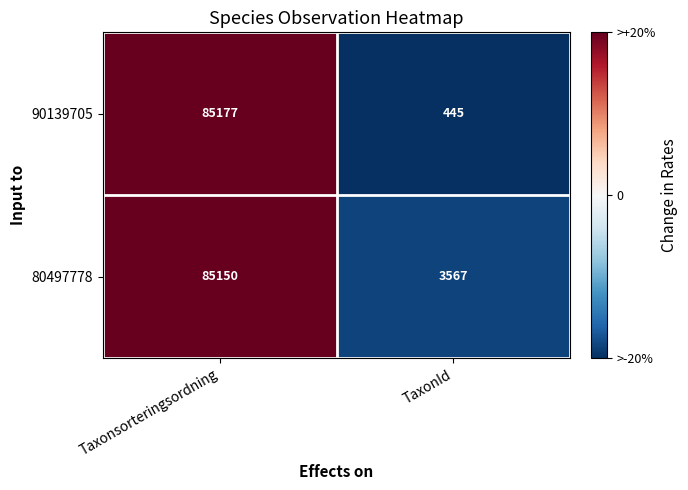

Between Taxonsorteringsordning and TaxonId, which series saw the biggest shift?

90139705